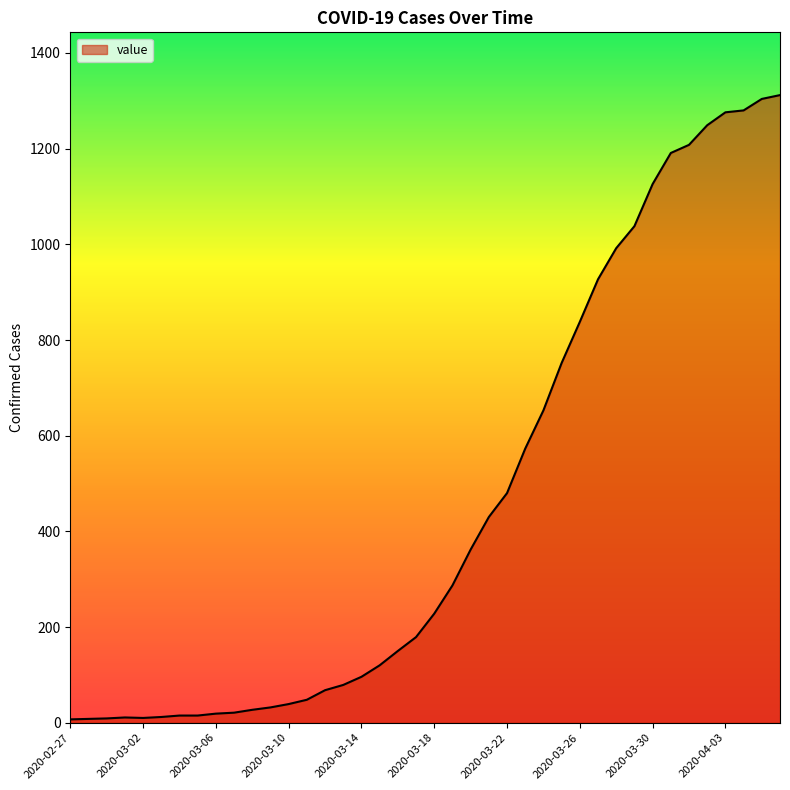

What is the greatest value displayed?

1312